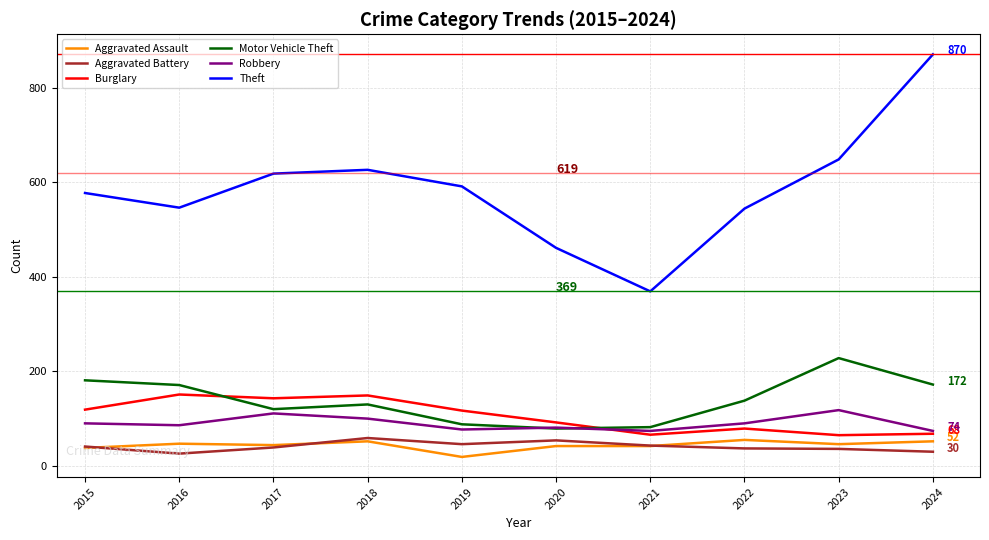

True or false: Aggravated Assault and Burglary intersect in this chart.

False